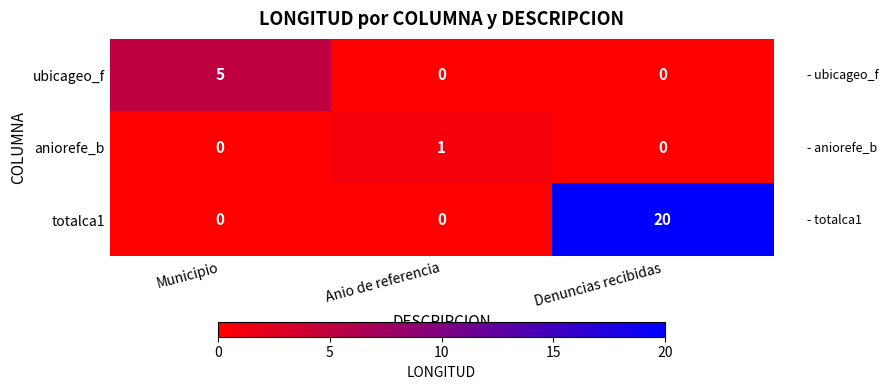

Which series has the largest total across all categories?

totalca1